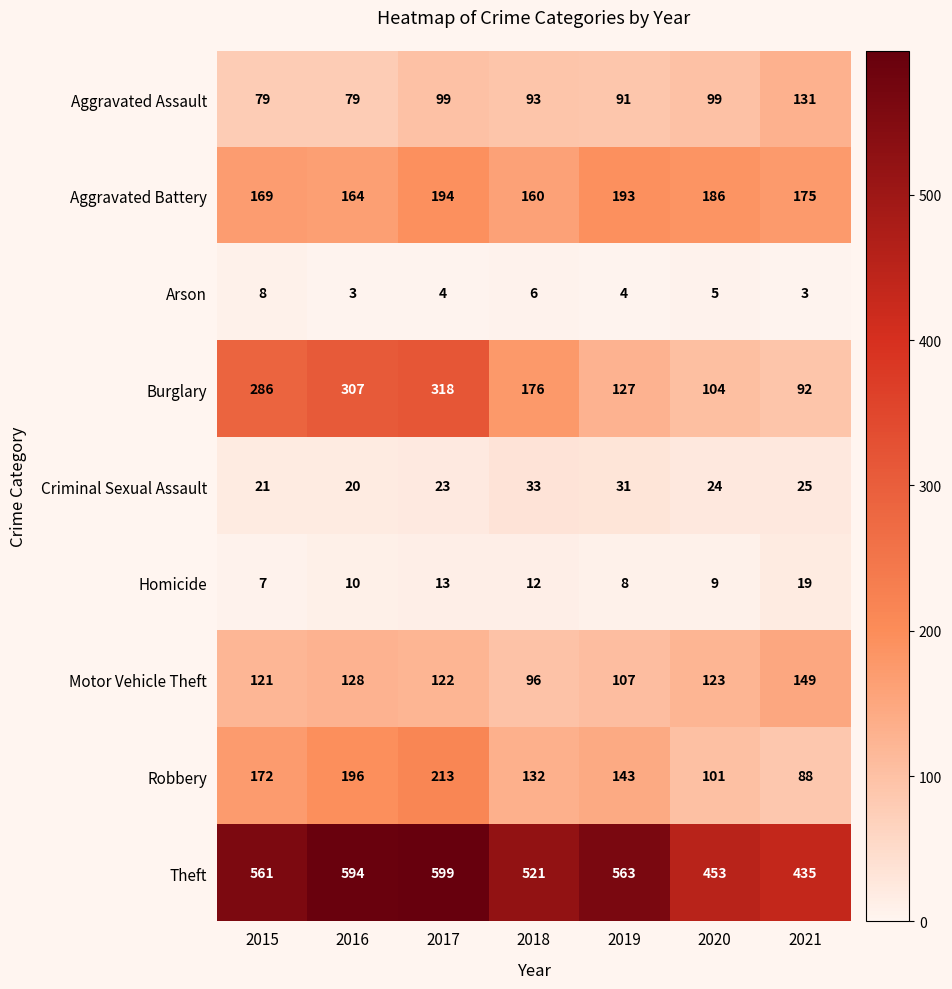

The Arson series shows 3 at 2021. True or false?

True